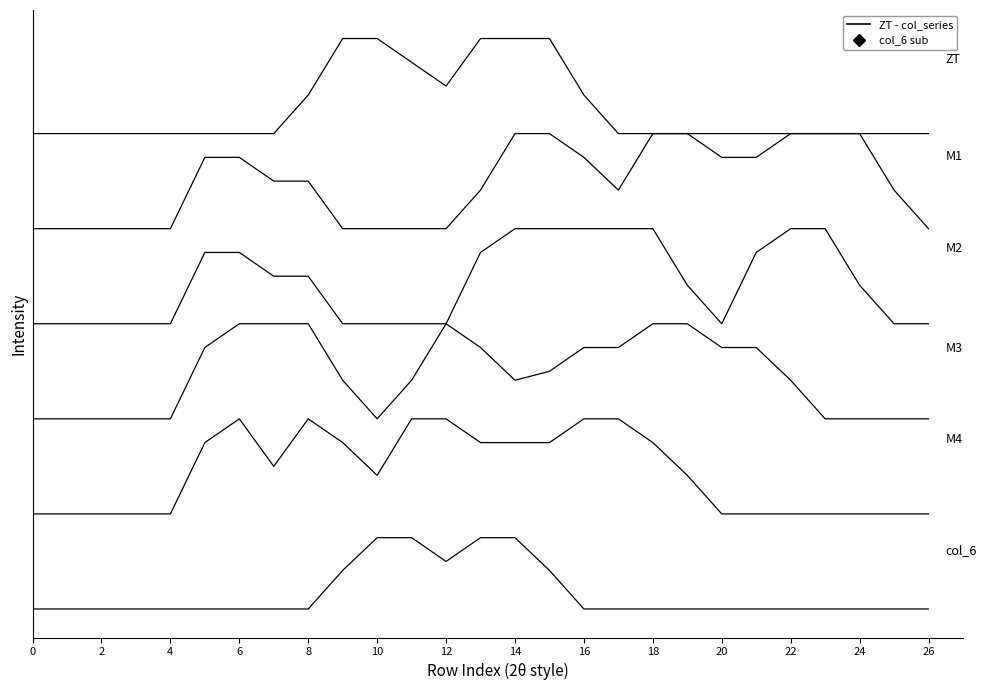

Is this an area chart (filled region under the line)?

No